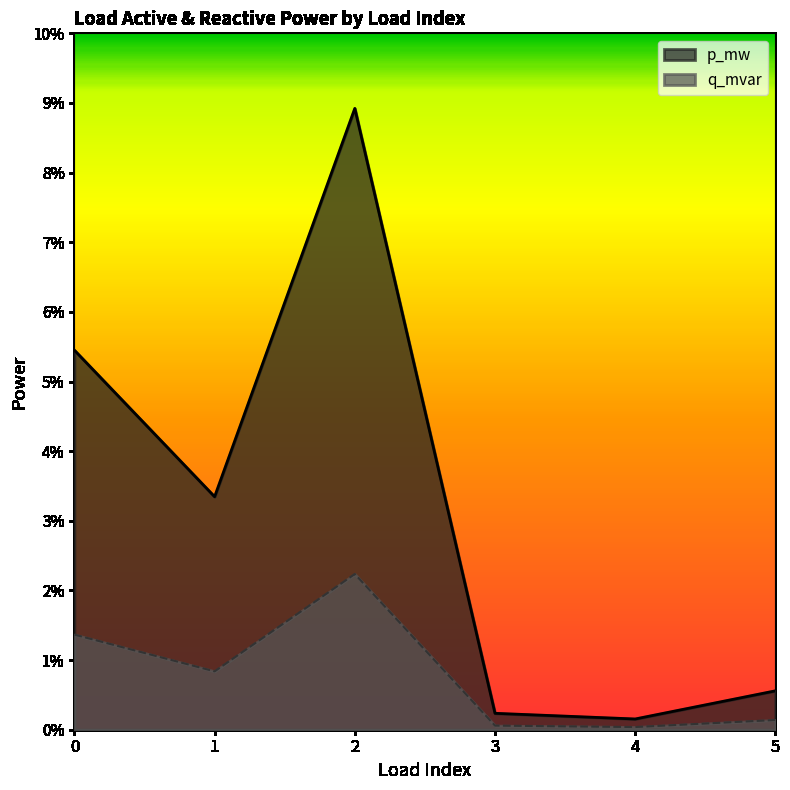

The value of p_mw at 0 is 0.1. True or false?

True